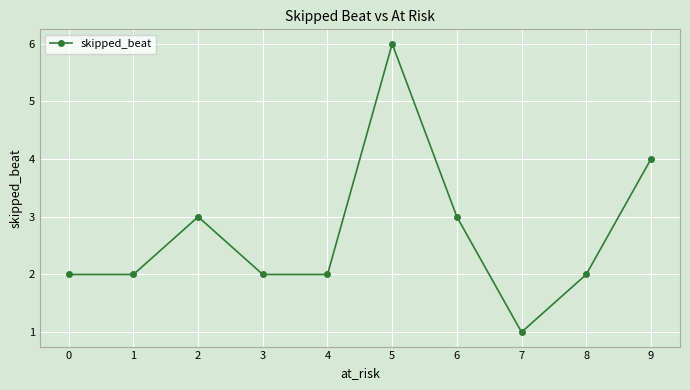

True or false: the data shows 2 at 0.

True